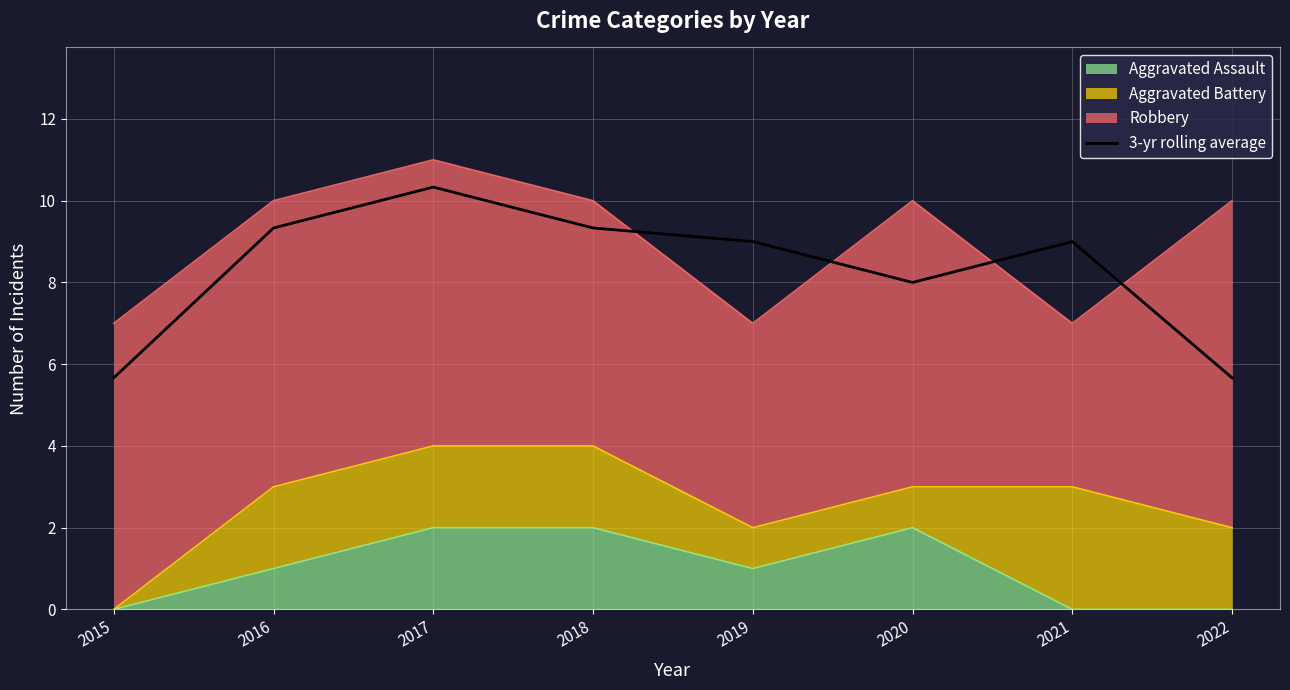

The chart shows a value of 2.4 at 2022. True or false?

False